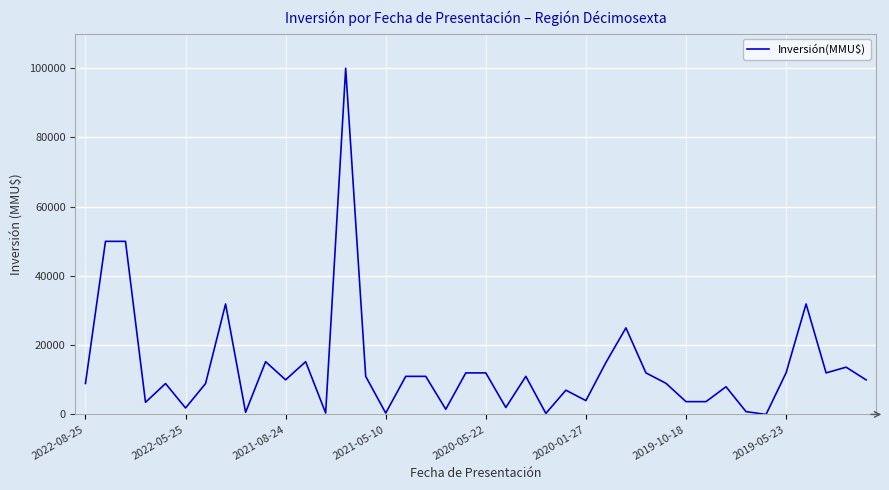

What is the greatest value displayed?

100000